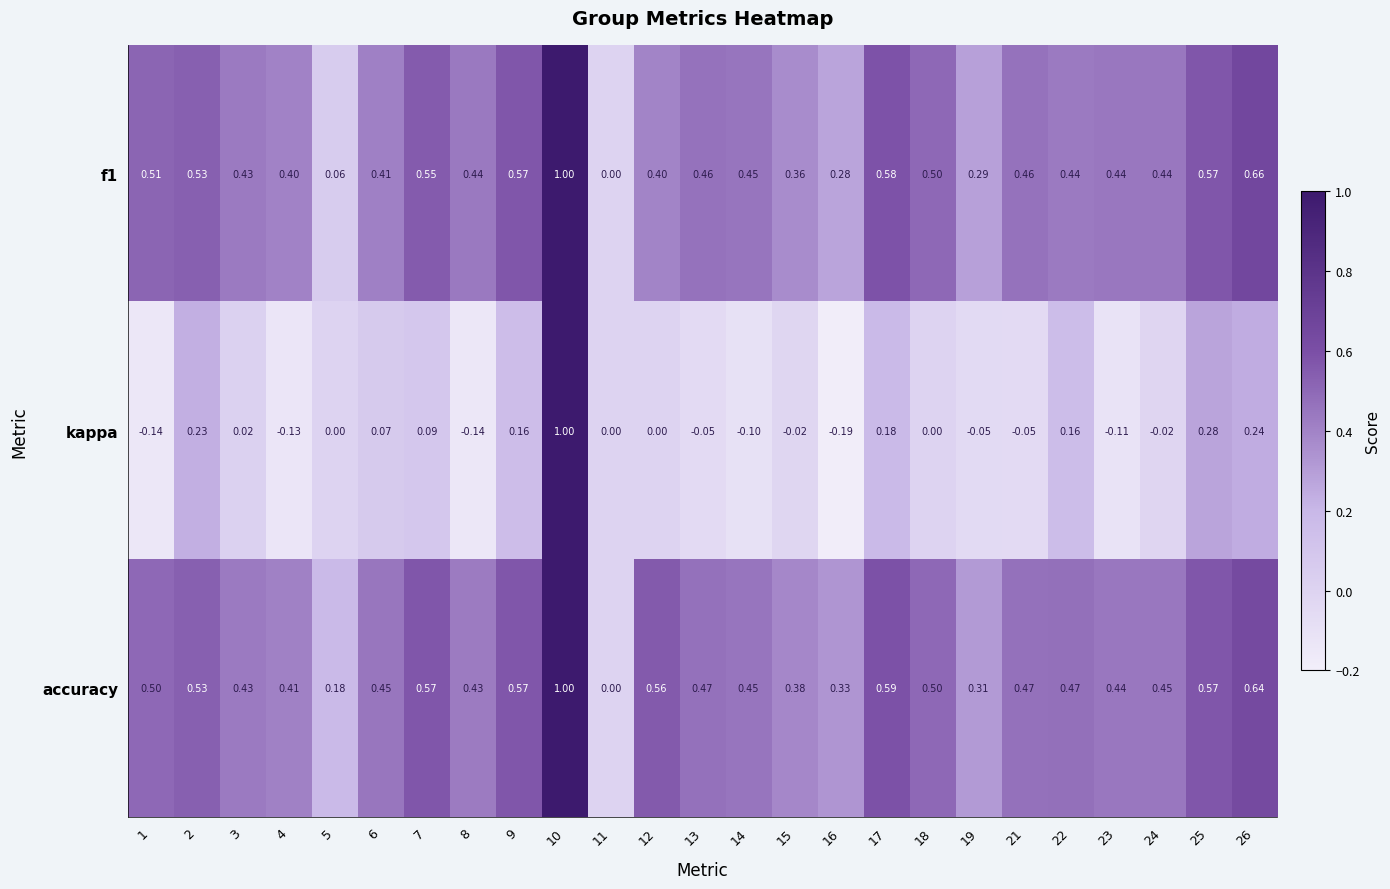

How many series are shown in this chart?

3